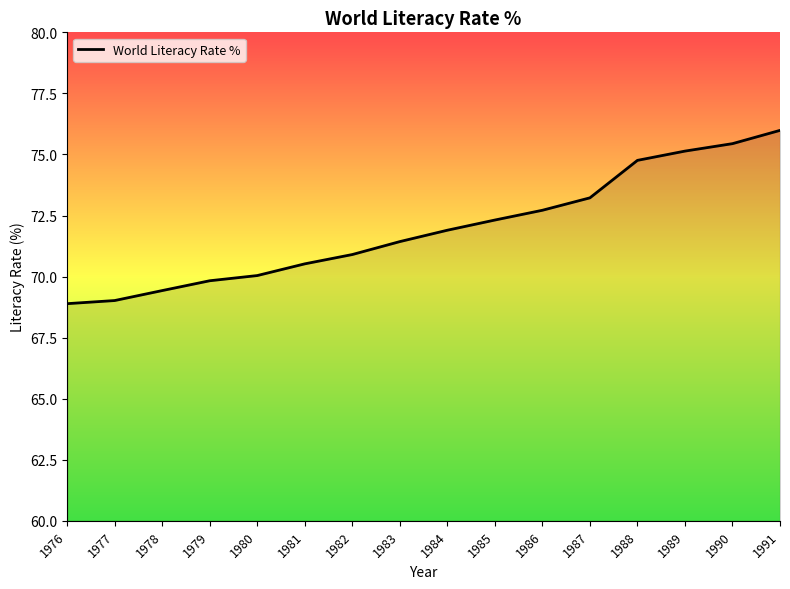

True or false: the data shows 68.9 at 1976.

True